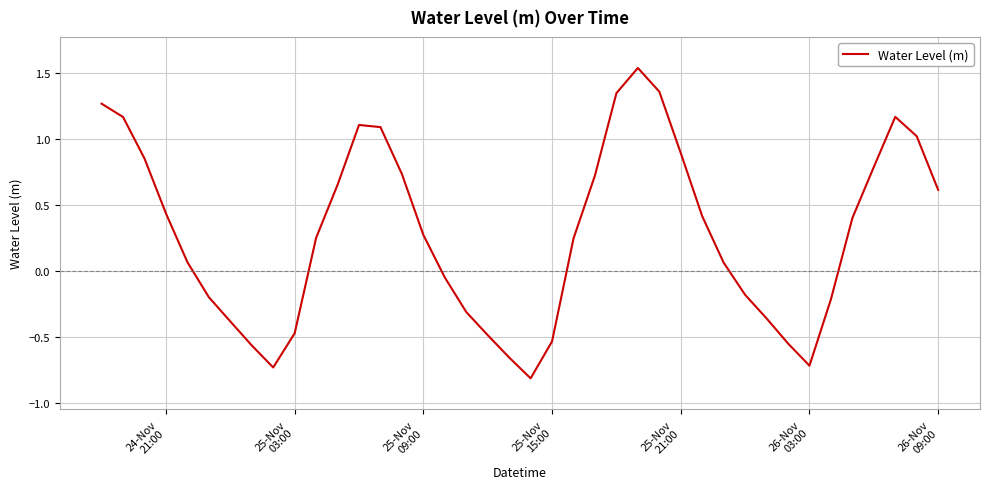

What is the minimum value shown in the chart?

-0.8